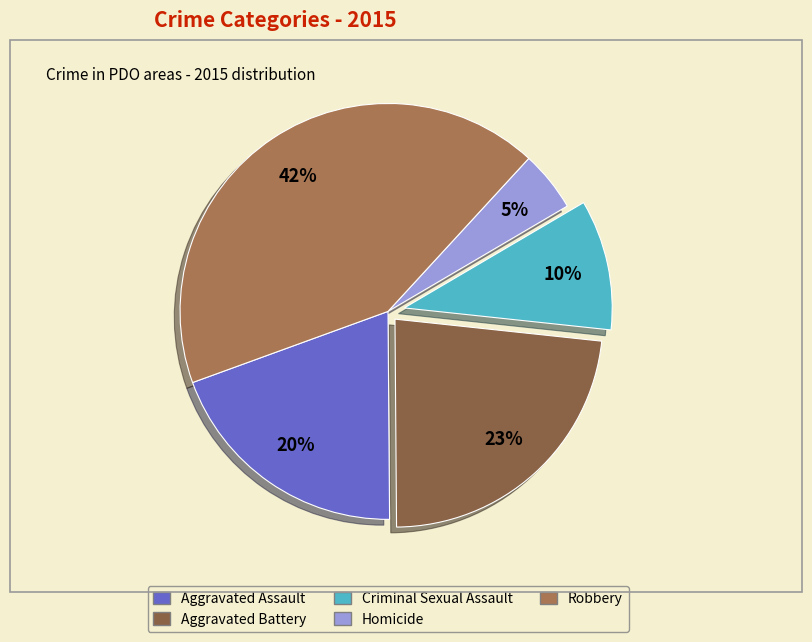

Is Criminal Sexual Assault the majority of the pie?

No